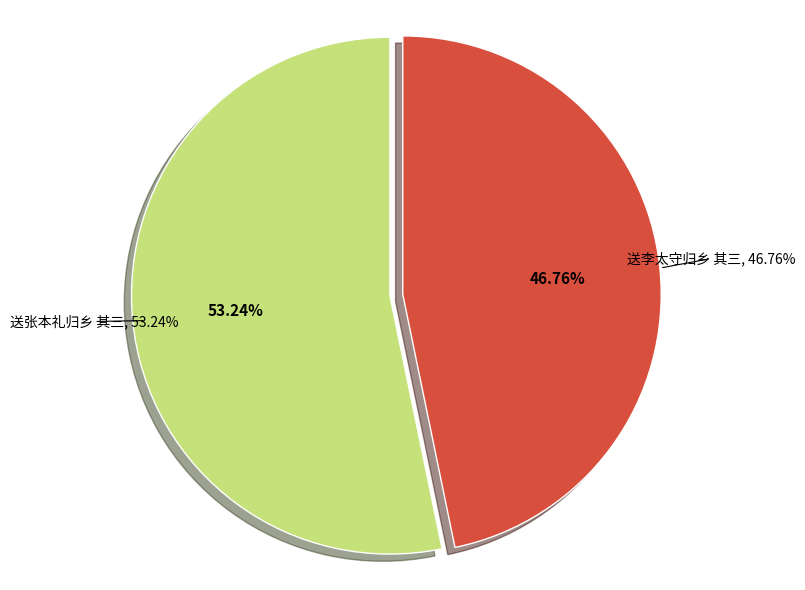

Between 送张本礼归乡 其三 and 送李太守归乡 其三, which is larger?

送张本礼归乡 其三